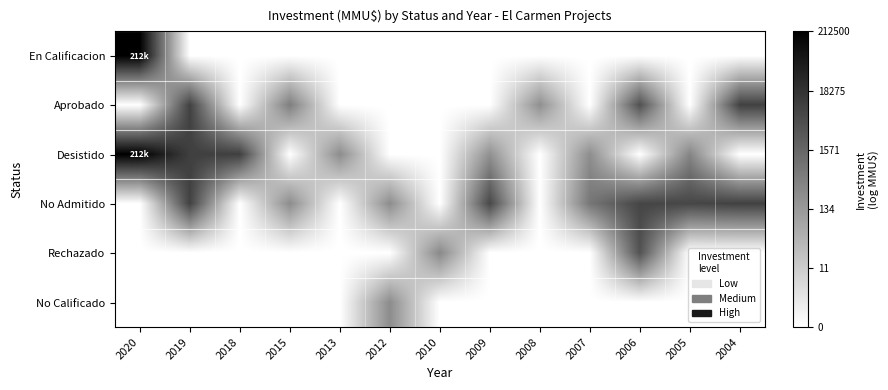

Reading left to right, what are all the values shown in this chart?

En Calificacion: 2020=12.3	2019=0.0	2018=0.0	2015=0.0	2013=0.0	2012=0.0	2010=0.0	2009=0.0	2008=0.0	2007=0.0	2006=0.0	2005=0.0	2004=0.0
Aprobado: 2020=0.0	2019=9.1	2018=0.0	2015=6.2	2013=0.0	2012=0.0	2010=0.0	2009=0.0	2008=5.4	2007=0.0	2006=8.4	2005=0.0	2004=9.1
Desistido: 2020=12.3	2019=9.2	2018=9.2	2015=0.0	2013=5.5	2012=0.0	2010=0.0	2009=5.3	2008=0.0	2007=5.5	2006=0.0	2005=5.9	2004=0.0
No Admitido: 2020=0.0	2019=9.1	2018=0.0	2015=5.5	2013=0.0	2012=5.5	2010=0.0	2009=8.8	2008=0.0	2007=6.6	2006=8.9	2005=8.9	2004=9.1
Rechazado: 2020=0.0	2019=0.0	2018=0.0	2015=0.0	2013=0.0	2012=0.0	2010=5.7	2009=0.0	2008=0.0	2007=0.0	2006=8.3	2005=0.0	2004=0.0
No Calificado: 2020=0.0	2019=0.0	2018=0.0	2015=0.0	2013=0.0	2012=5.5	2010=0.0	2009=0.0	2008=0.0	2007=0.0	2006=0.0	2005=0.0	2004=0.0